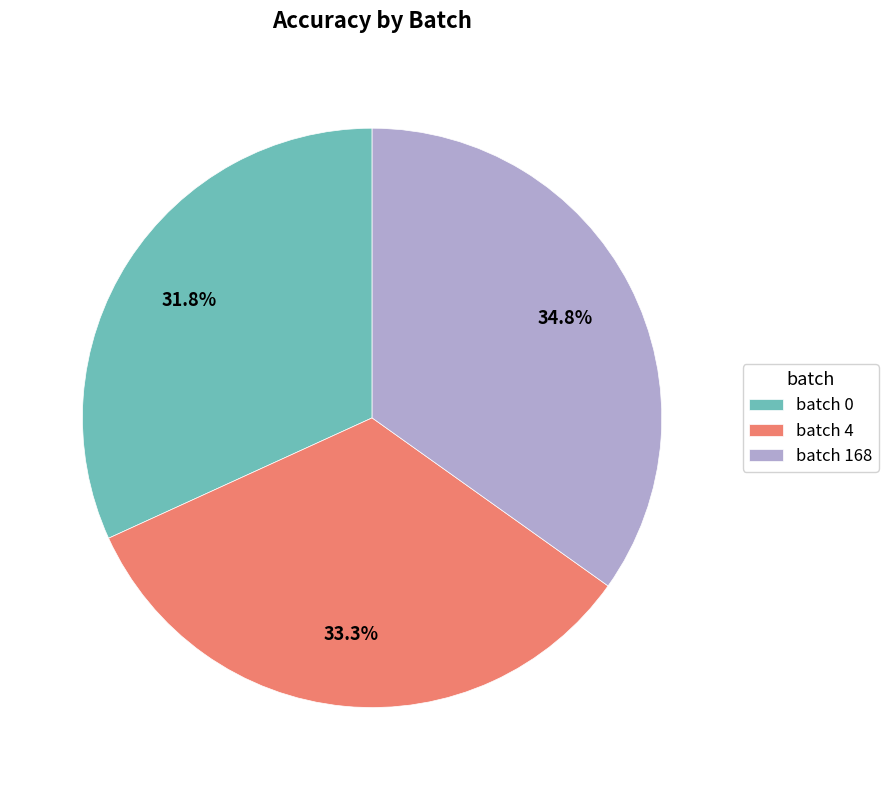

Rank the categories by value from lowest to highest.

batch 0, batch 4, batch 168